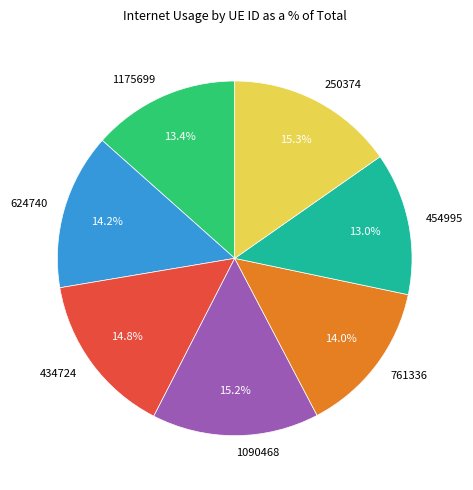

Is there a majority slice in this chart?

No